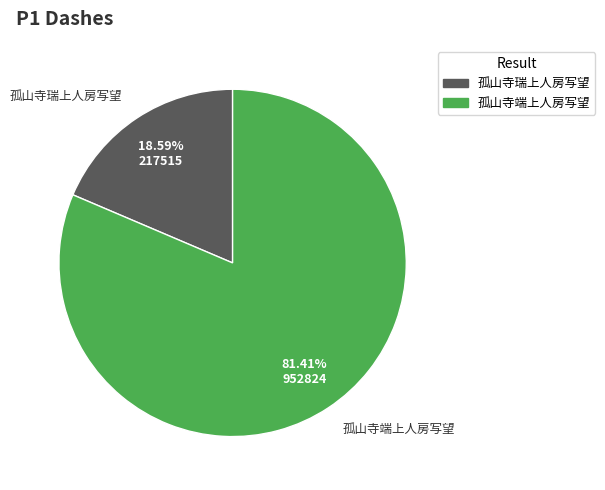

Is 孤山寺瑞上人房写望 the majority of the pie?

No